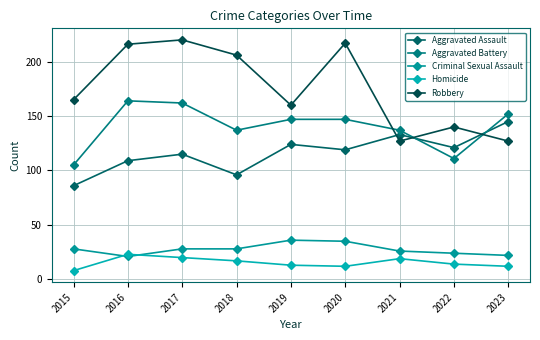

What value does the Homicide series have at 2017, to the nearest 10?

20